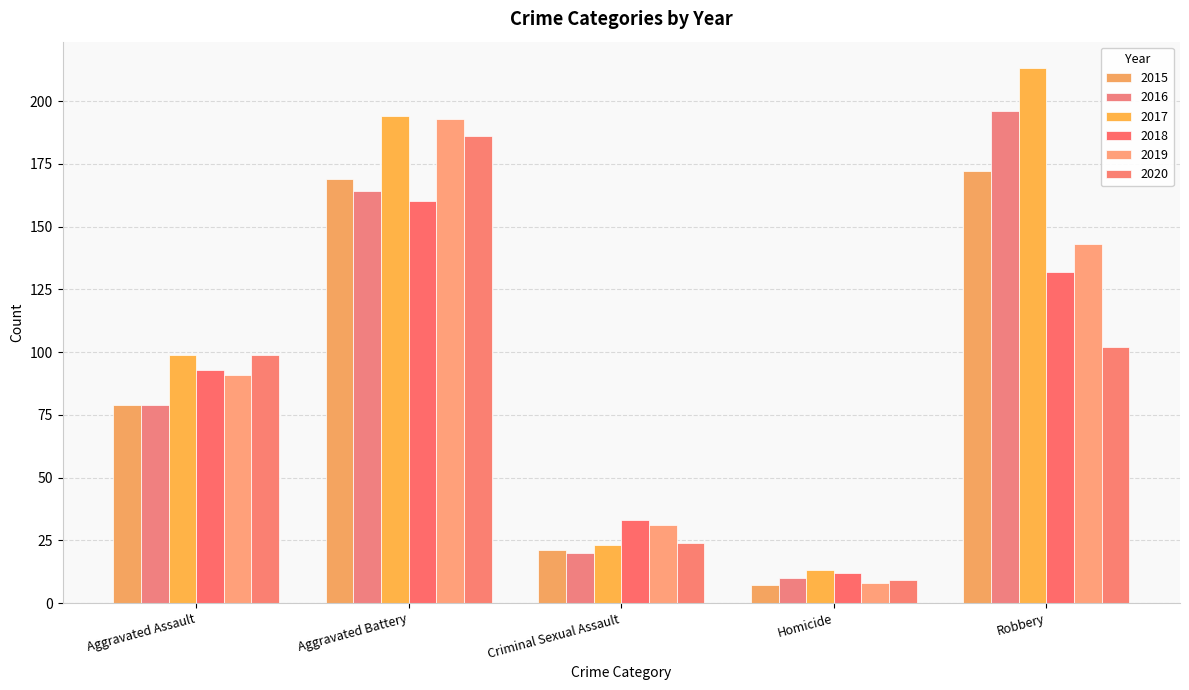

Does the chart contain any negative values?

No